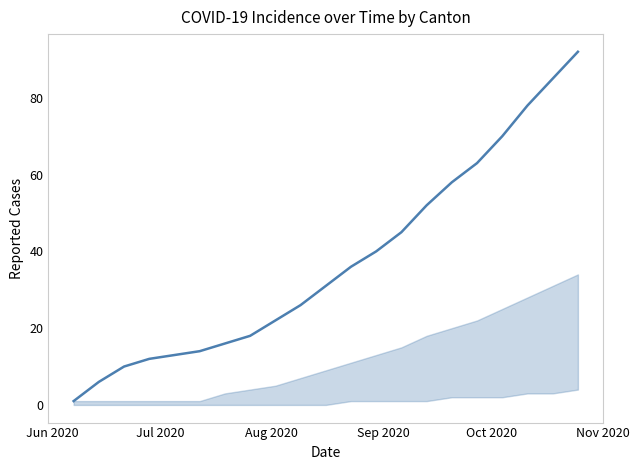

What is the difference between the maximum and minimum values?

91